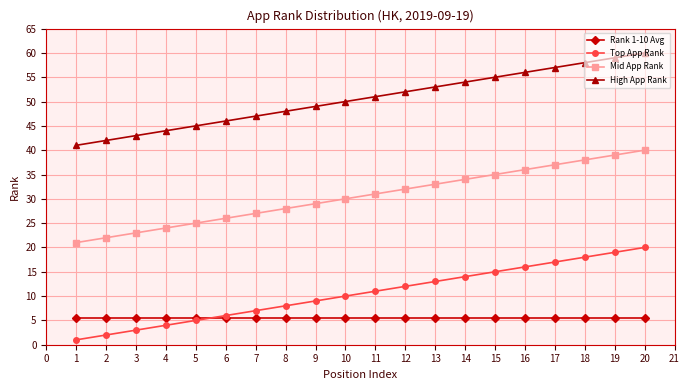

What is the sum of the Rank 1-10 Avg values at 17 and 1?

11.0